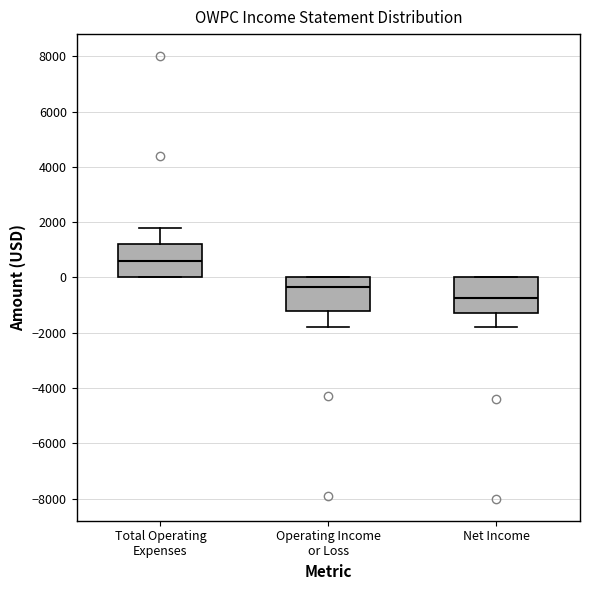

Where is the upper edge of the box for Net Income on the y-axis? The values are not printed on the chart, so give them approximately, as read against the axis.

0